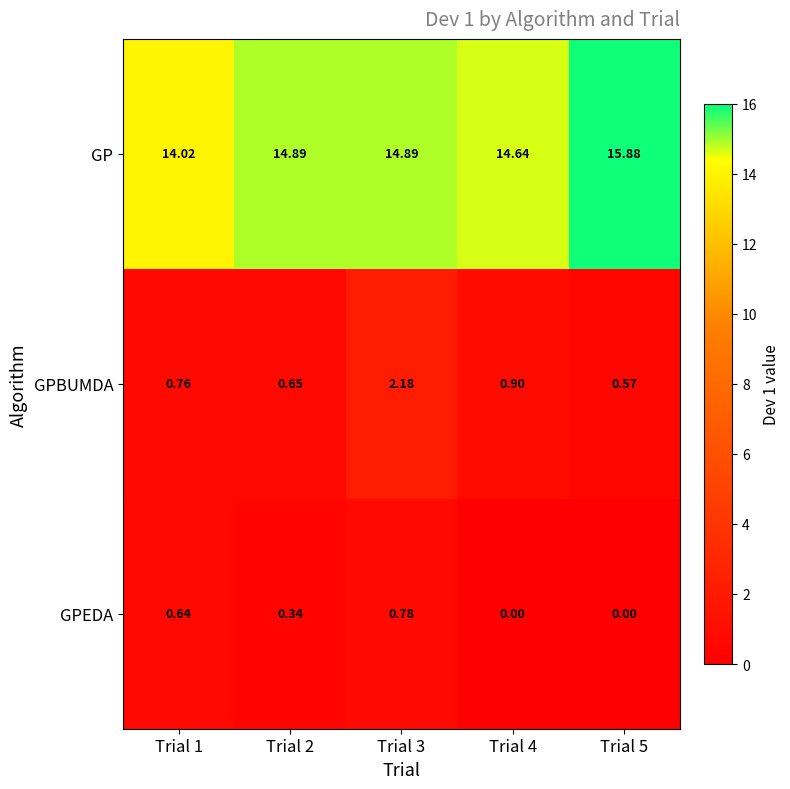

Which series has the widest spread of values?

GP